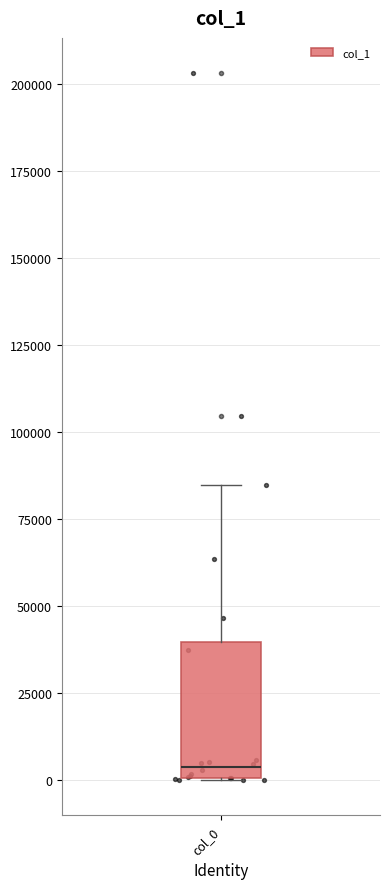

Where is the lower edge of the box for col_0 on the y-axis? The values are not printed on the chart, so give them approximately, as read against the axis.

0